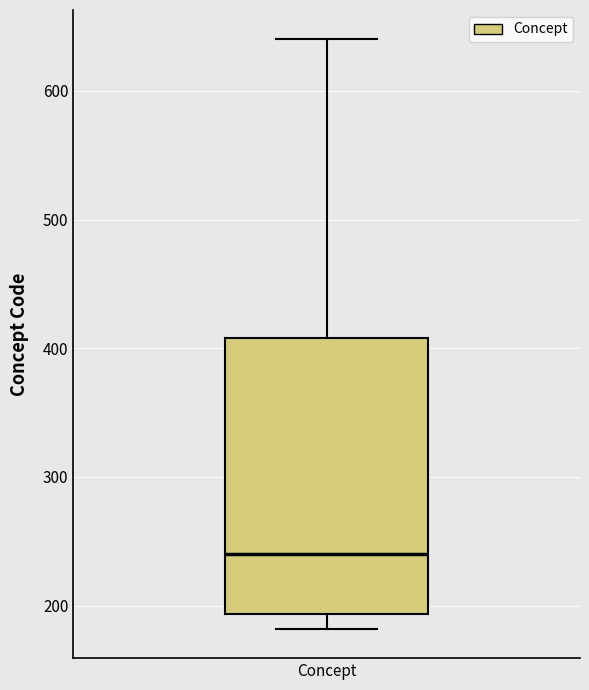

Where does the upper whisker of the box for Concept end on the y-axis? The values are not printed on the chart, so give them approximately, as read against the axis.

640